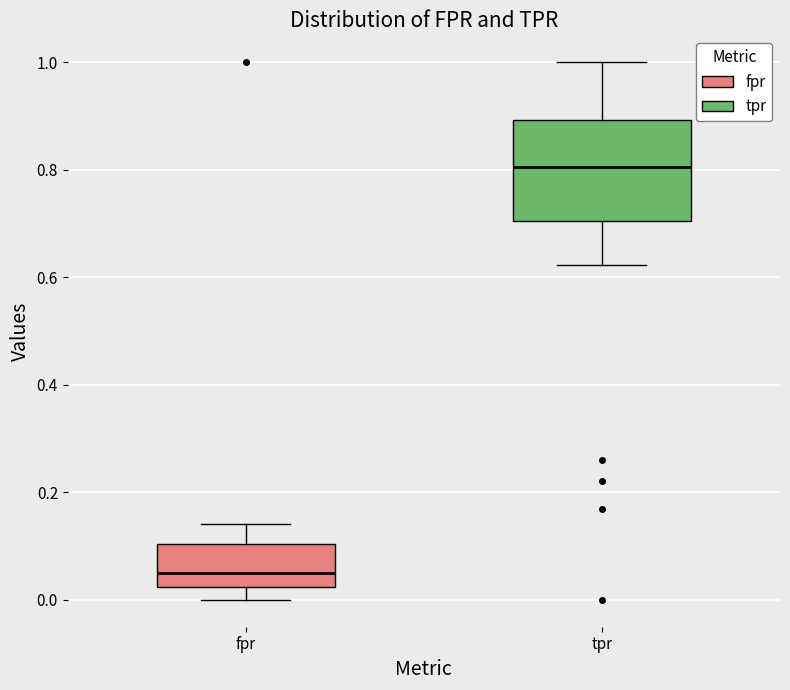

Where does the lower whisker of the box for fpr end on the y-axis? The values are not printed on the chart, so give them approximately, as read against the axis.

0.00